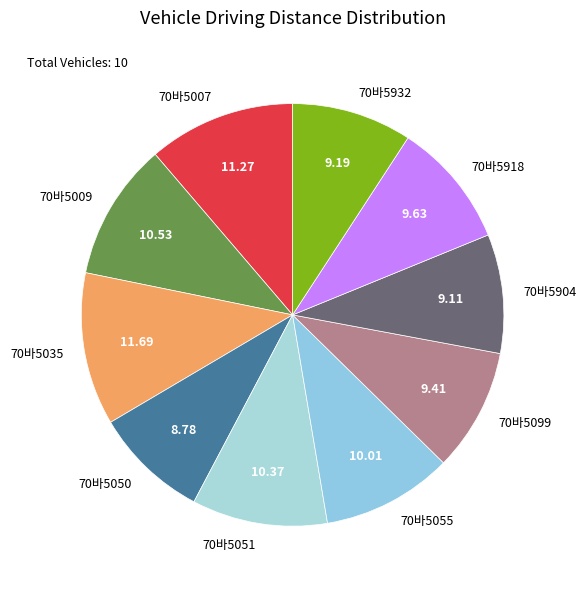

Is 70바5051 the majority of the pie?

No